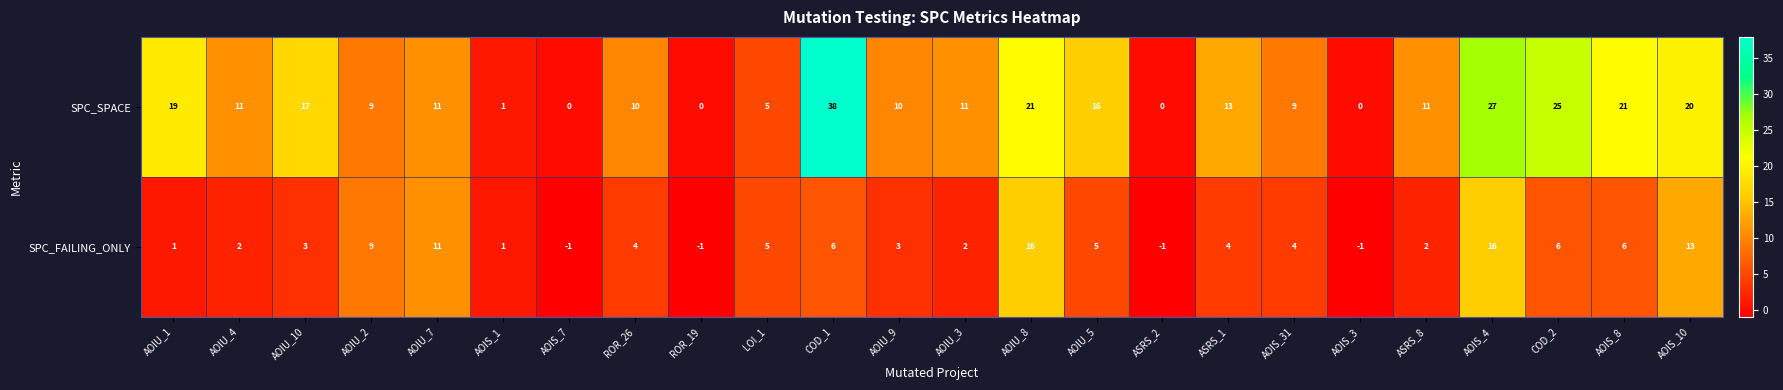

How many series are shown in this chart?

2